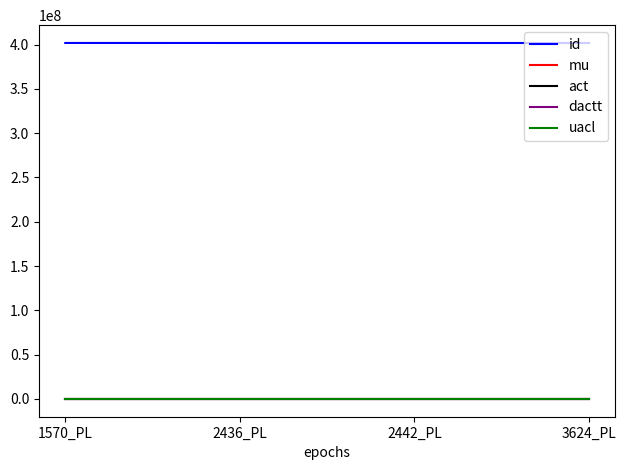

At how many categories does at least one series exceed 244533344?

4